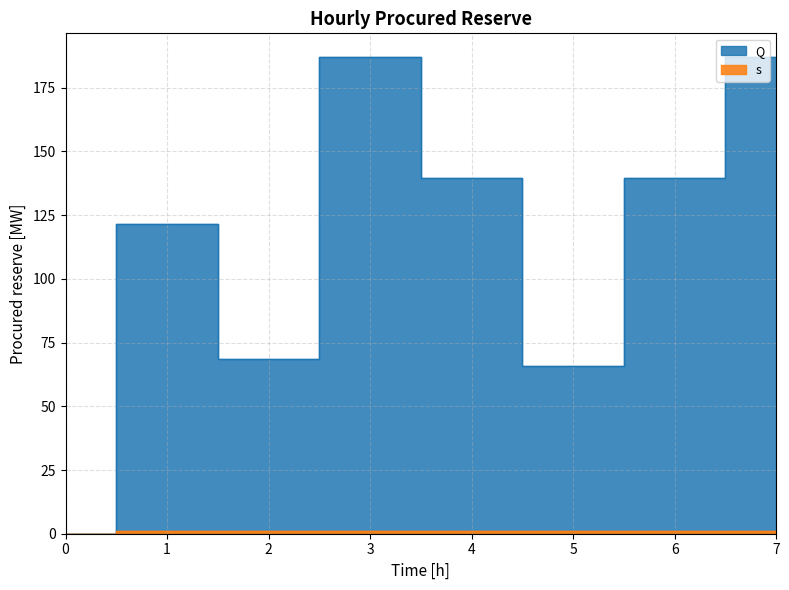

What is the sum of all s values?

7.0